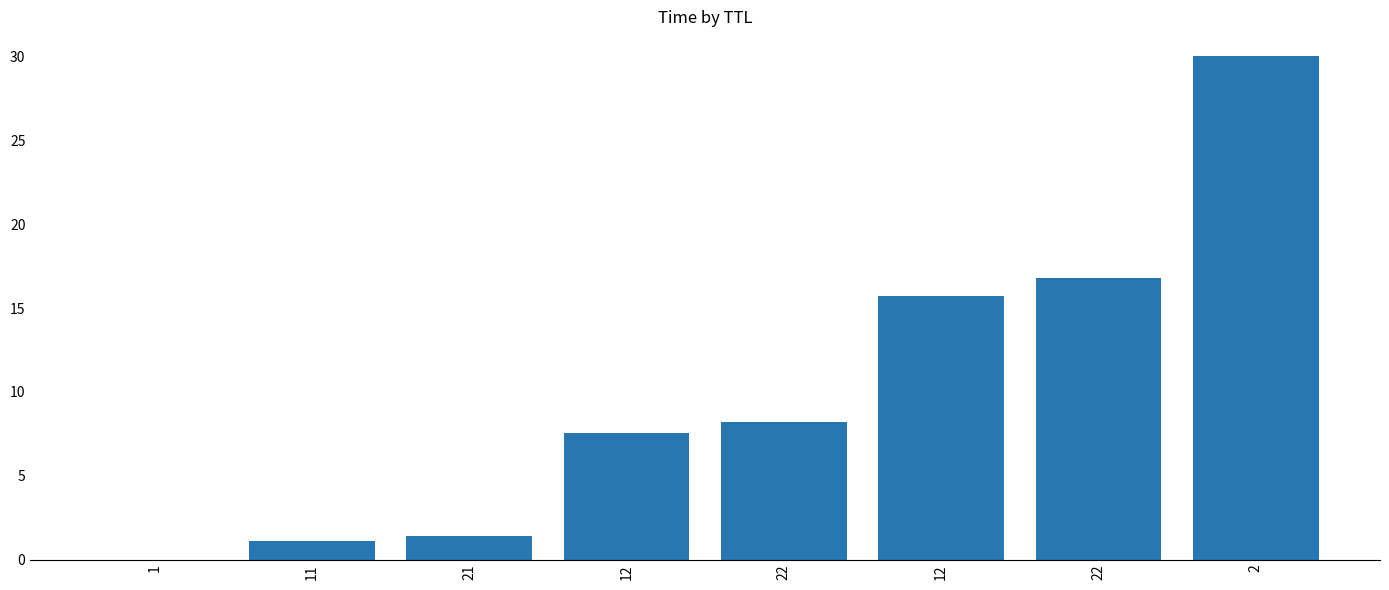

At which label does the data first exceed 8?

22